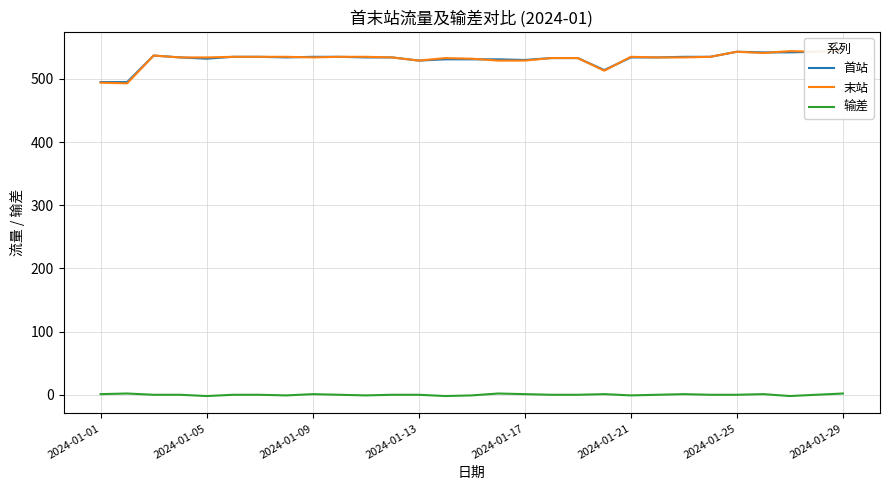

Does the chart display data point markers on the line(s)?

No